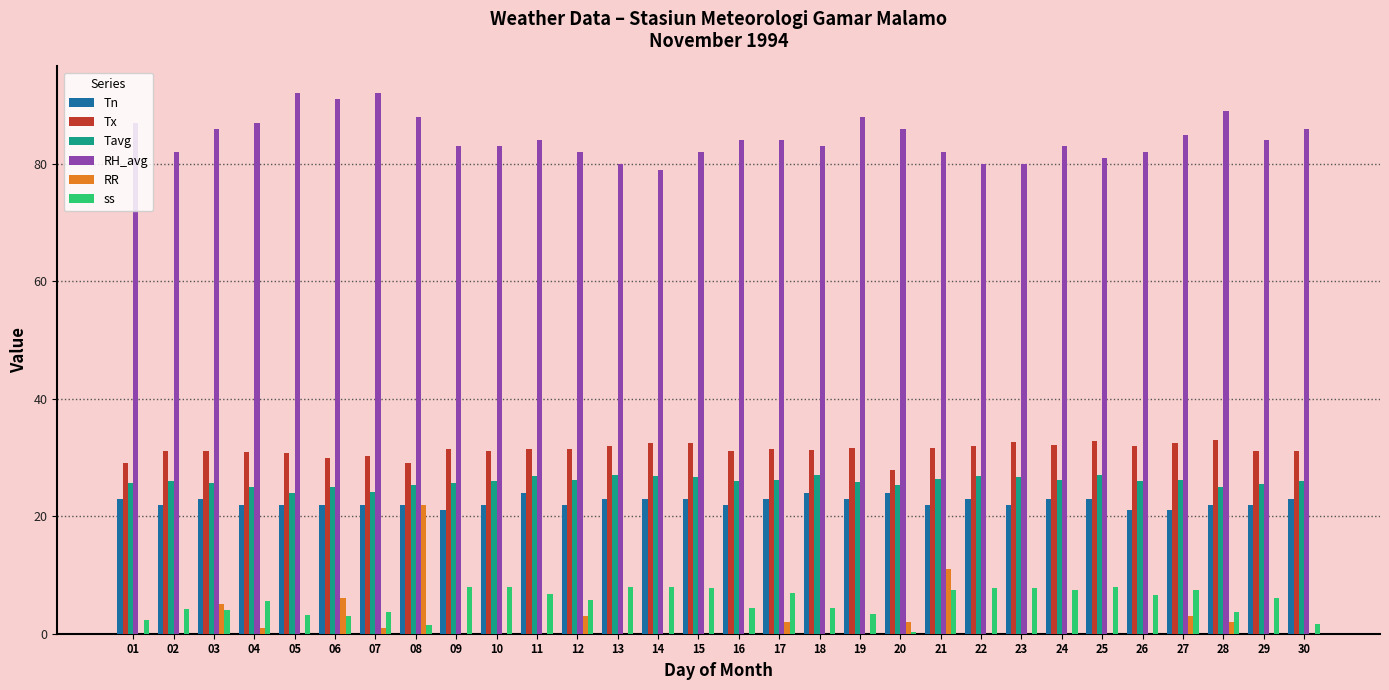

Does the chart contain stacked bars?

No